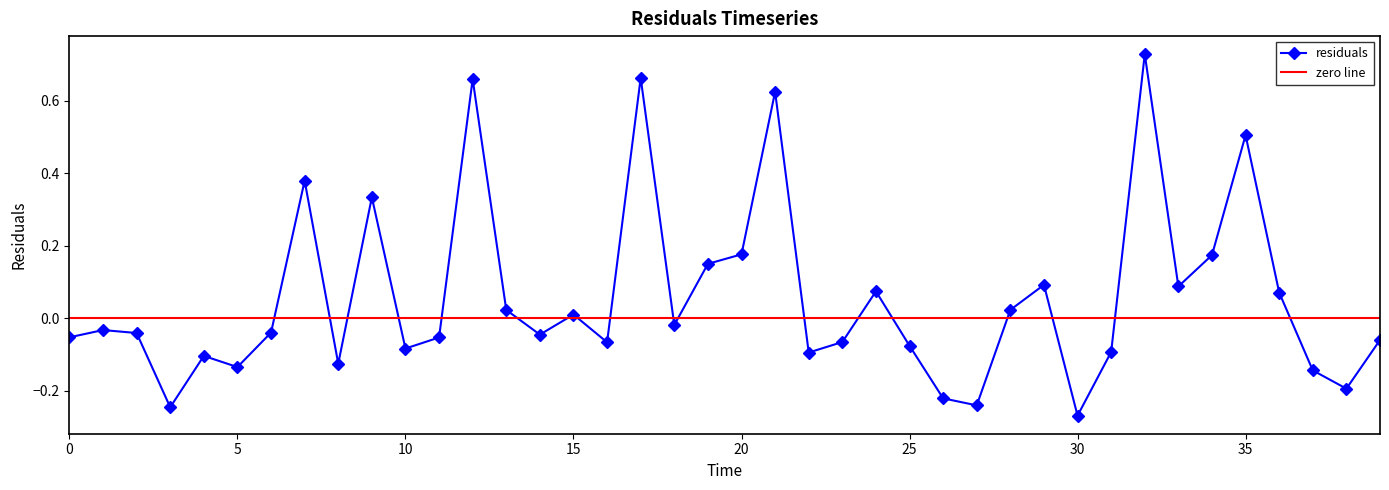

What is the value of the 28th point from the left?

-0.2